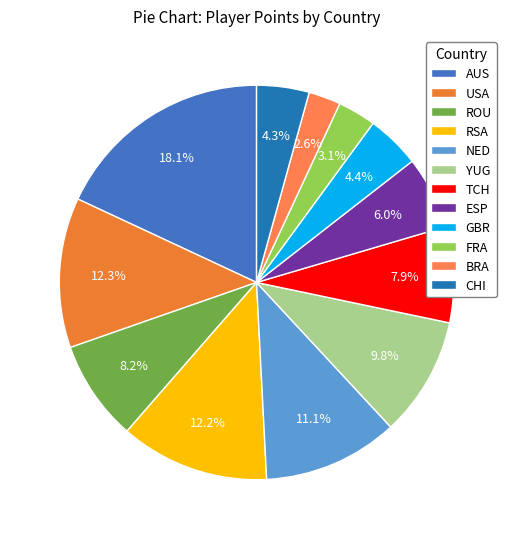

To the nearest percent, what is the average slice percentage?

8%